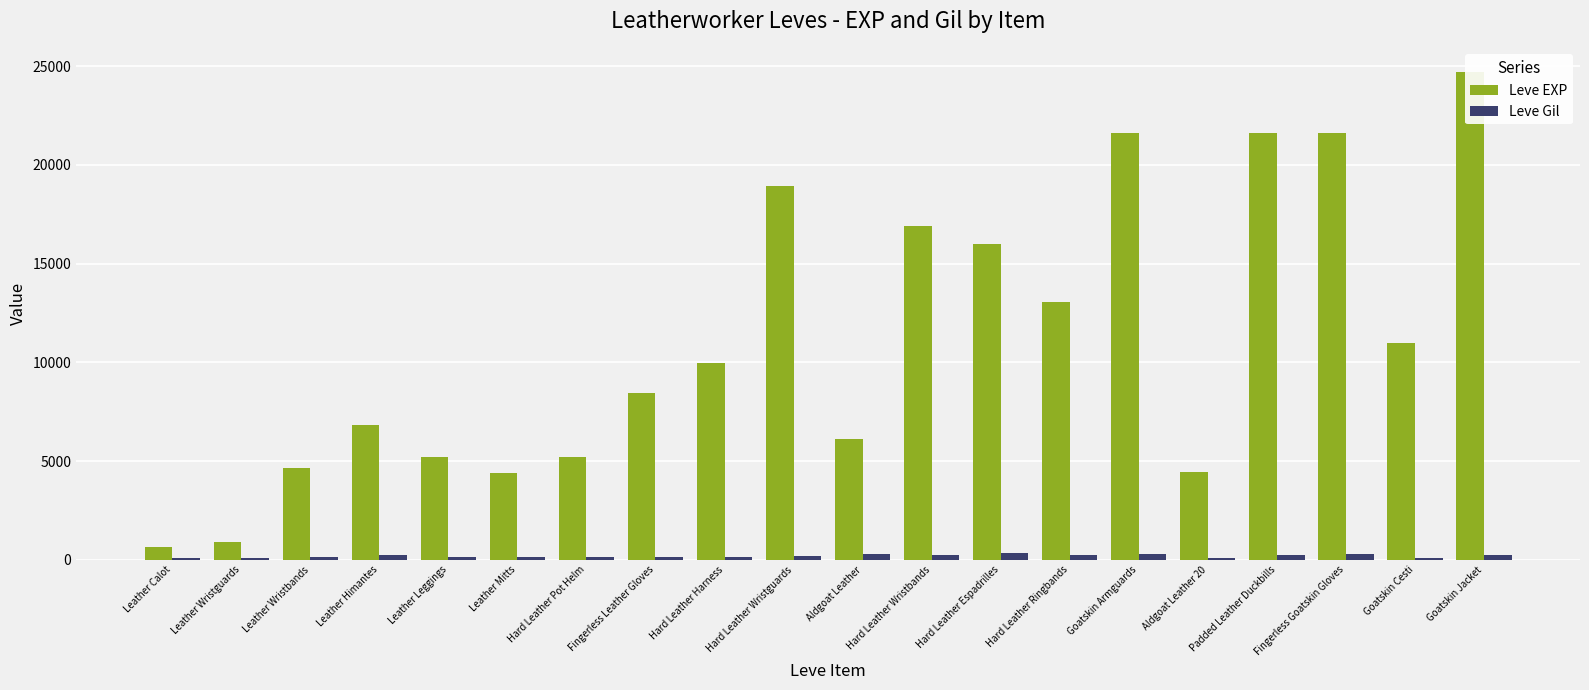

What is the label of the 5th bar from the left?

Leather Leggings